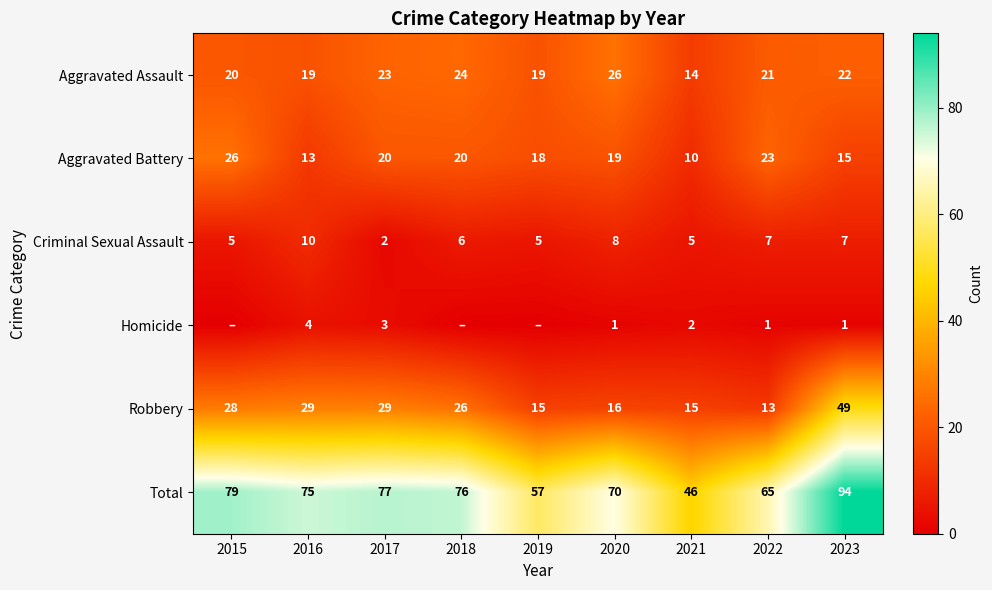

Between 2016 and 2017, which series saw the biggest shift?

Criminal Sexual Assault